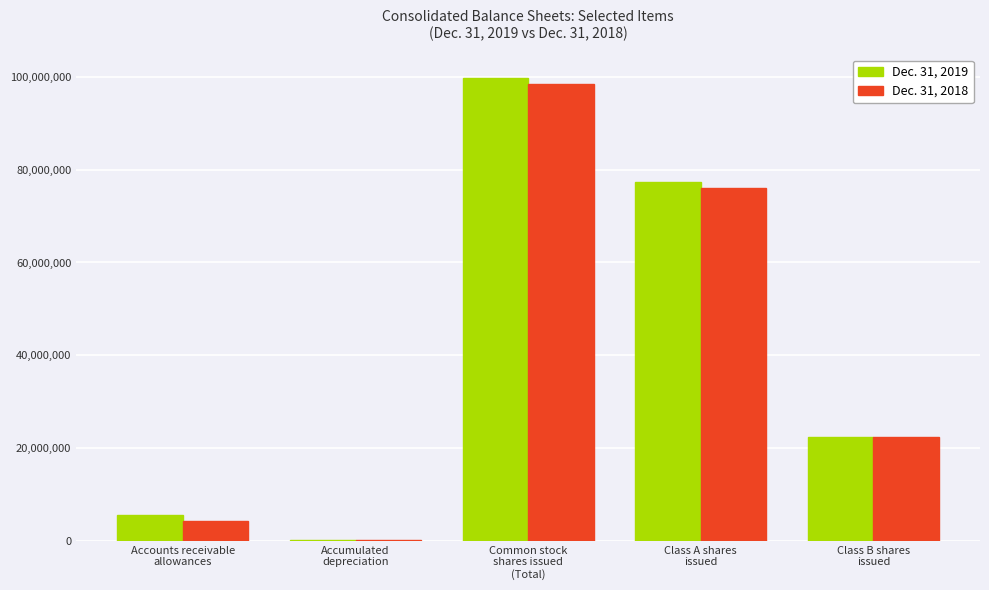

Is the value of Dec. 31, 2019 at Accumulated
depreciation greater than the value of Dec. 31, 2018 at Common stock
shares issued
(Total)?

No